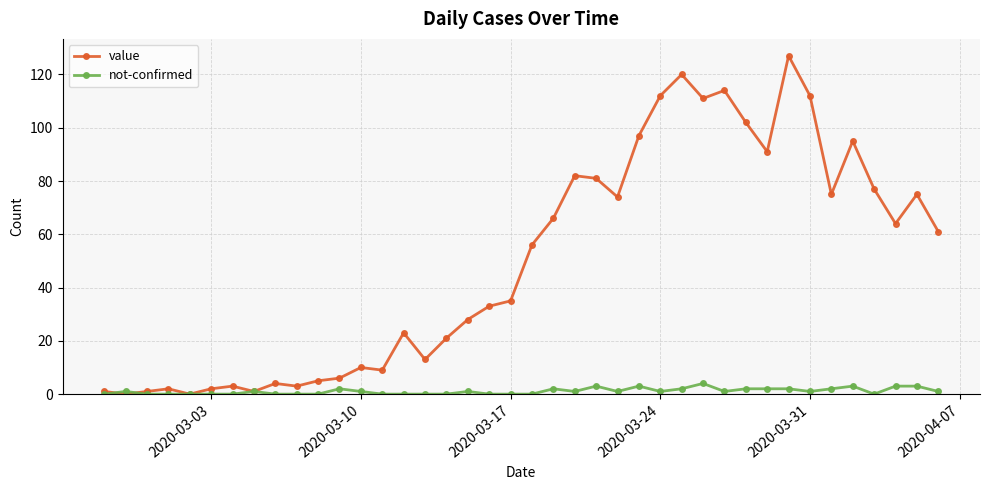

What is the value of the value point at the 38th from the left?

64